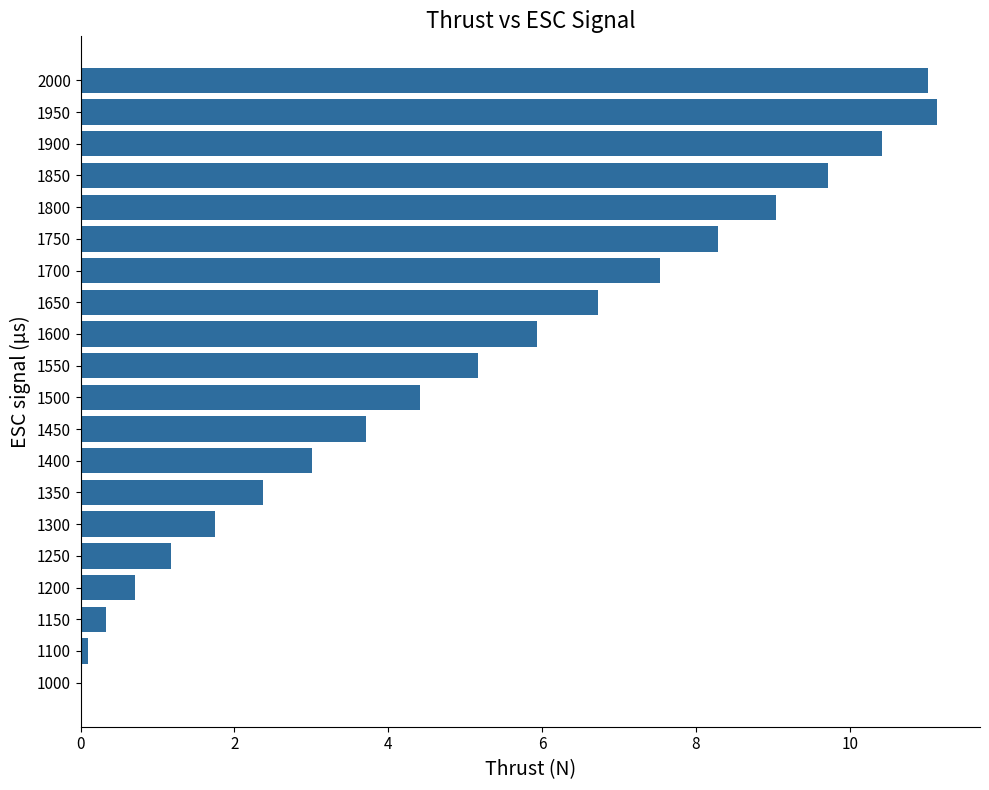

Does the chart contain stacked bars?

No